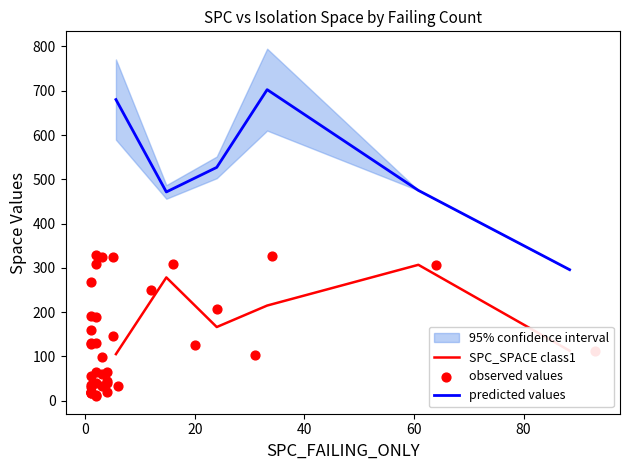

What is the minimum value for SPC_SPACE class1?

105.3